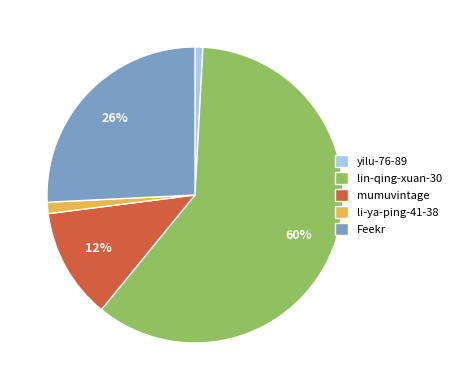

True or false: lin-qing-xuan-30 accounts for 60% of the total.

True